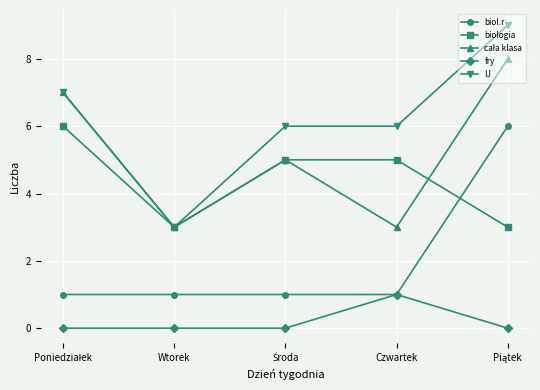

What is the maximum value shown in the chart?

9